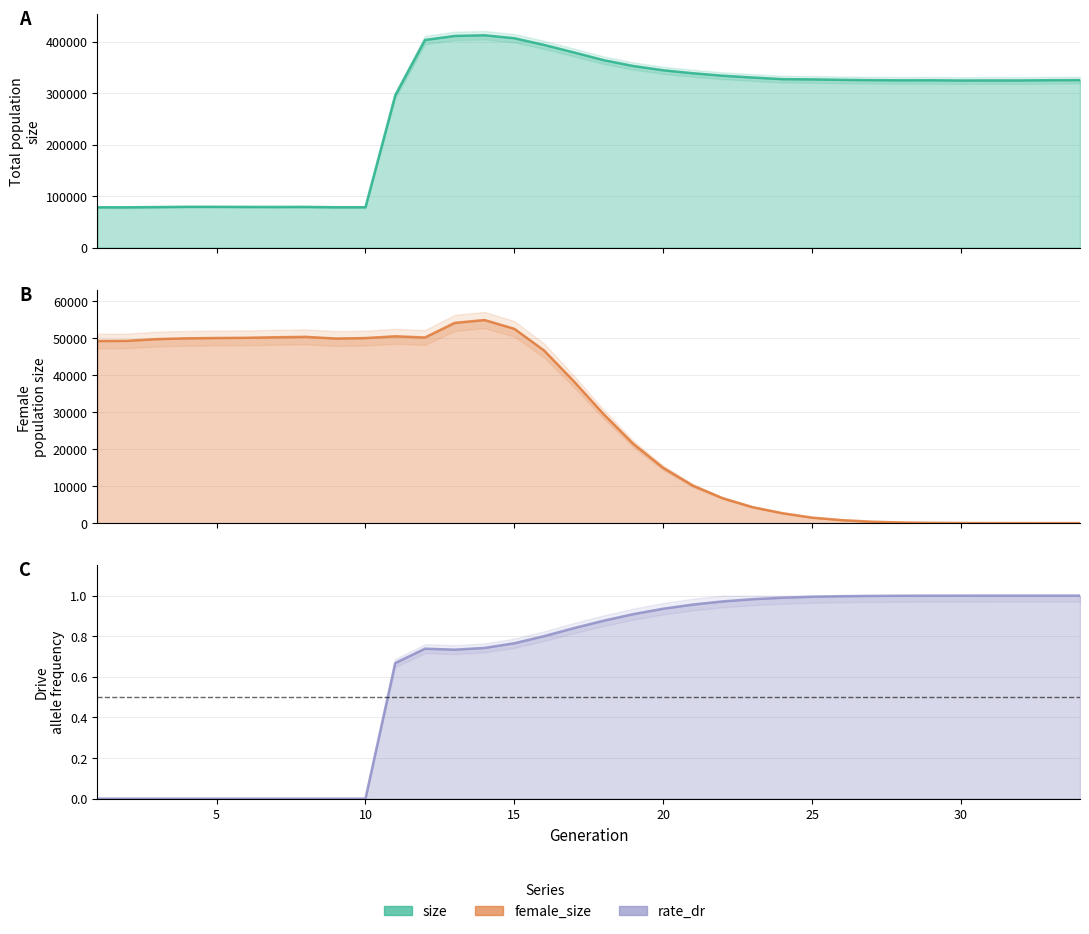

Which series has the largest total across all categories?

size